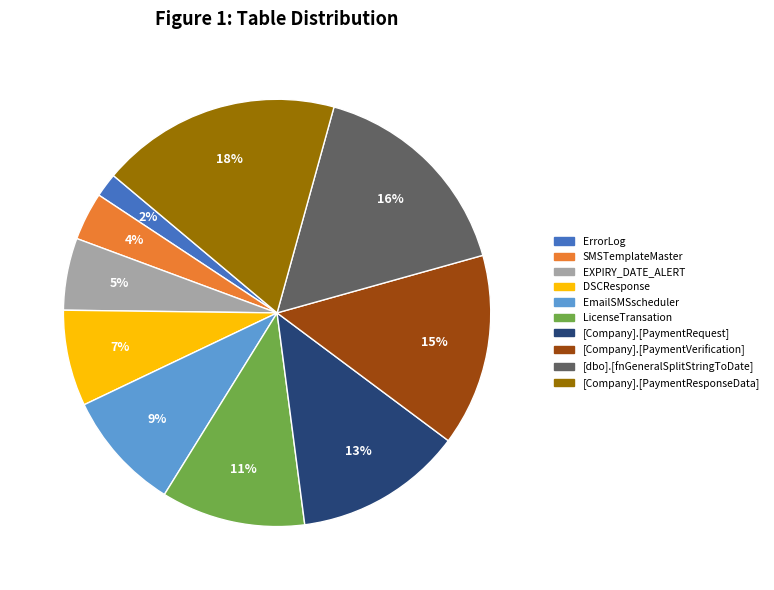

Which category has the biggest portion of the pie?

[Company].[PaymentResponseData]